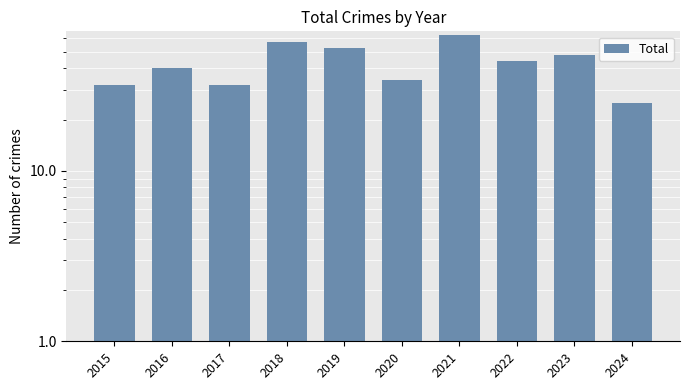

True or false: the data shows 70 at 2016.

False